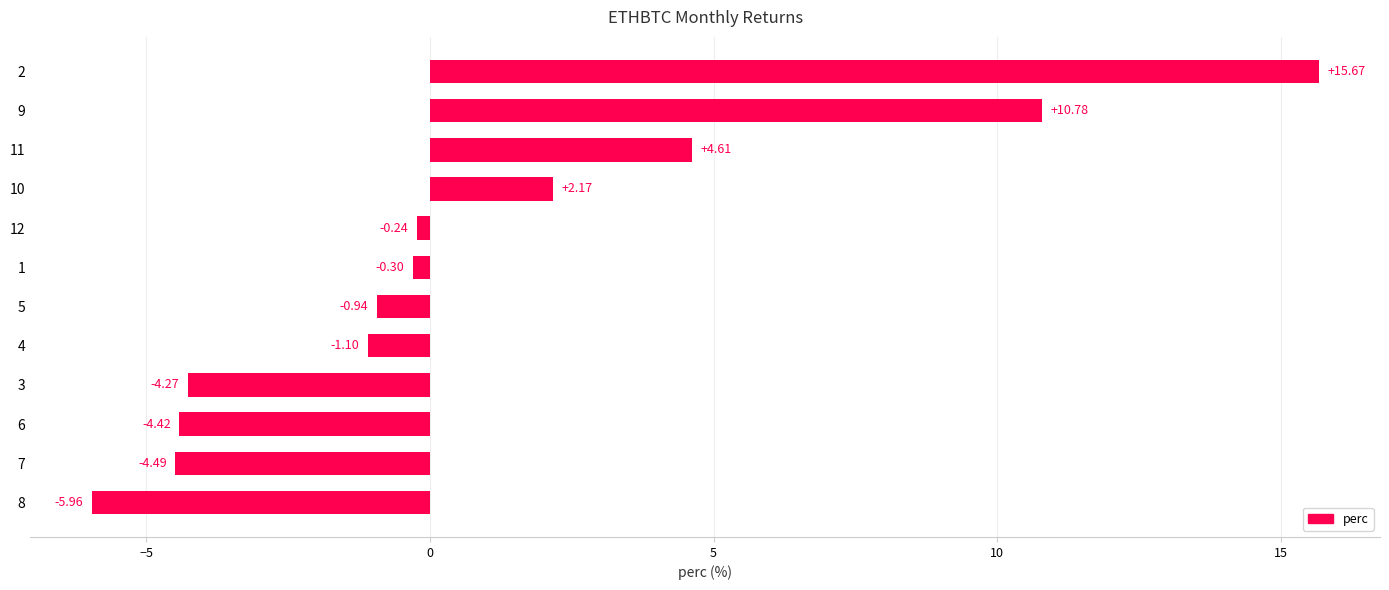

What is the difference between the second highest and minimum values?

16.7